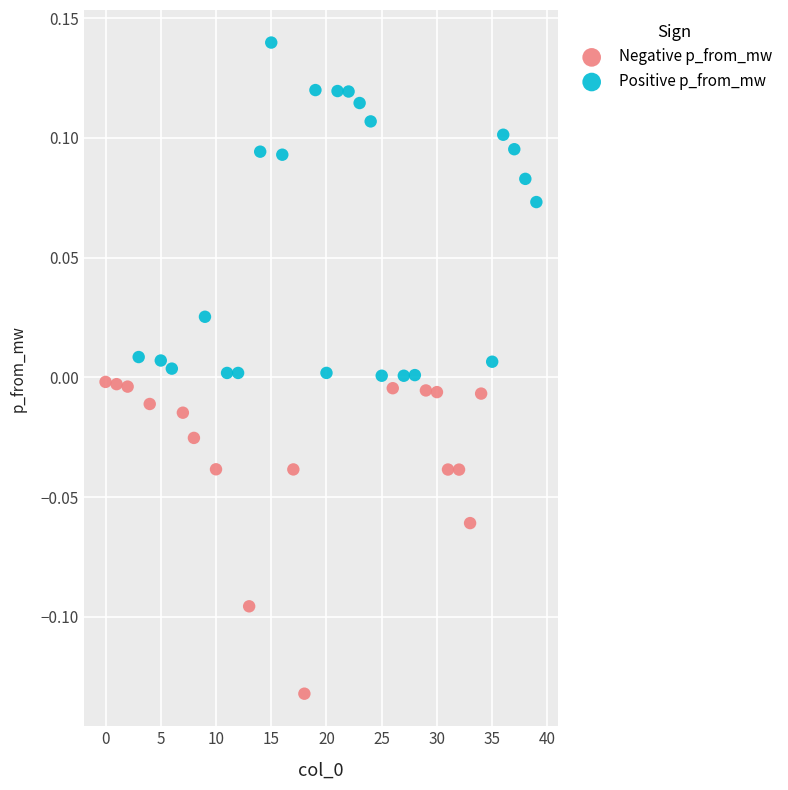

Which series reaches the minimum Y coordinate?

Negative p_from_mw